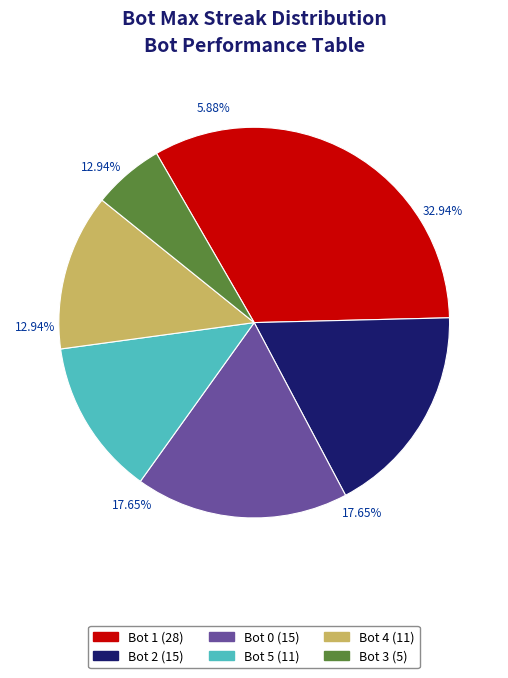

What percentage is NOT represented by Bot 0?

82.4%